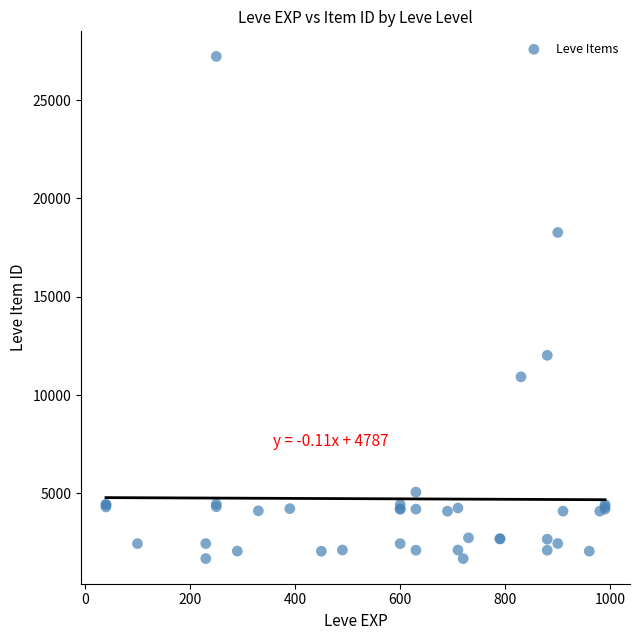

What Y value in the scatter plot is closest to 14448?

12018